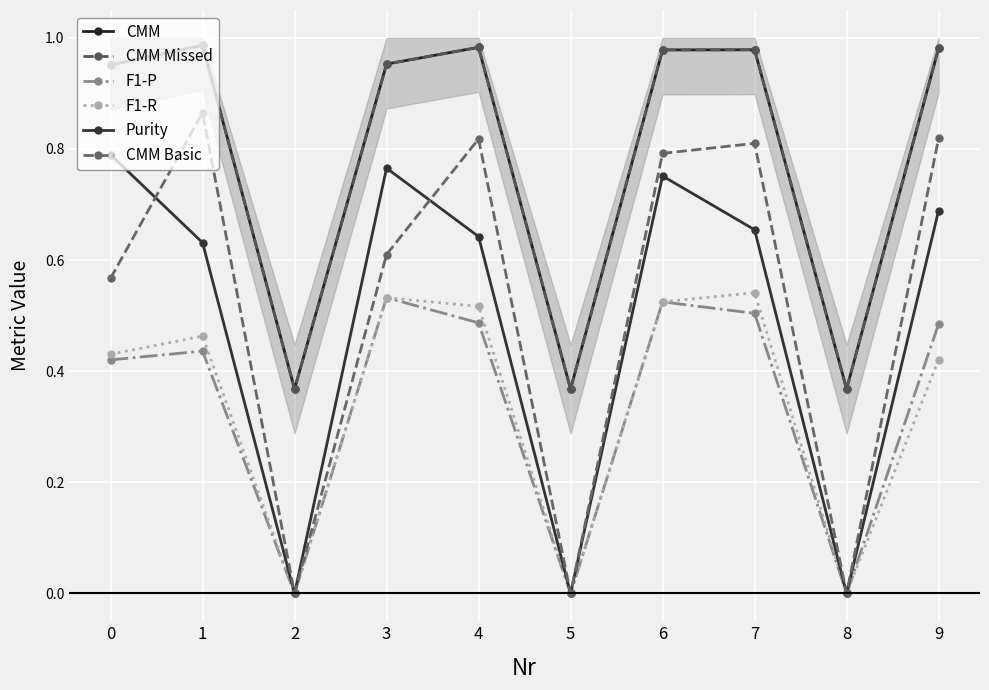

Reading left to right, transcribe all the data shown in this chart.

CMM: 0=1.0	1=1.0	2=0.4	3=1.0	4=1.0	5=0.4	6=1.0	7=1.0	8=0.4	9=1.0
CMM Missed: 0=1.0	1=1.0	2=0.4	3=1.0	4=1.0	5=0.4	6=1.0	7=1.0	8=0.4	9=1.0
F1-P: 0=0.4	1=0.4	2=0.0	3=0.5	4=0.5	5=0.0	6=0.5	7=0.5	8=0.0	9=0.5
F1-R: 0=0.4	1=0.5	2=0.0	3=0.5	4=0.5	5=0.0	6=0.5	7=0.5	8=0.0	9=0.4
Purity: 0=0.8	1=0.6	2=0.0	3=0.8	4=0.6	5=0.0	6=0.8	7=0.7	8=0.0	9=0.7
CMM Basic: 0=0.6	1=0.9	2=0.0	3=0.6	4=0.8	5=0.0	6=0.8	7=0.8	8=0.0	9=0.8